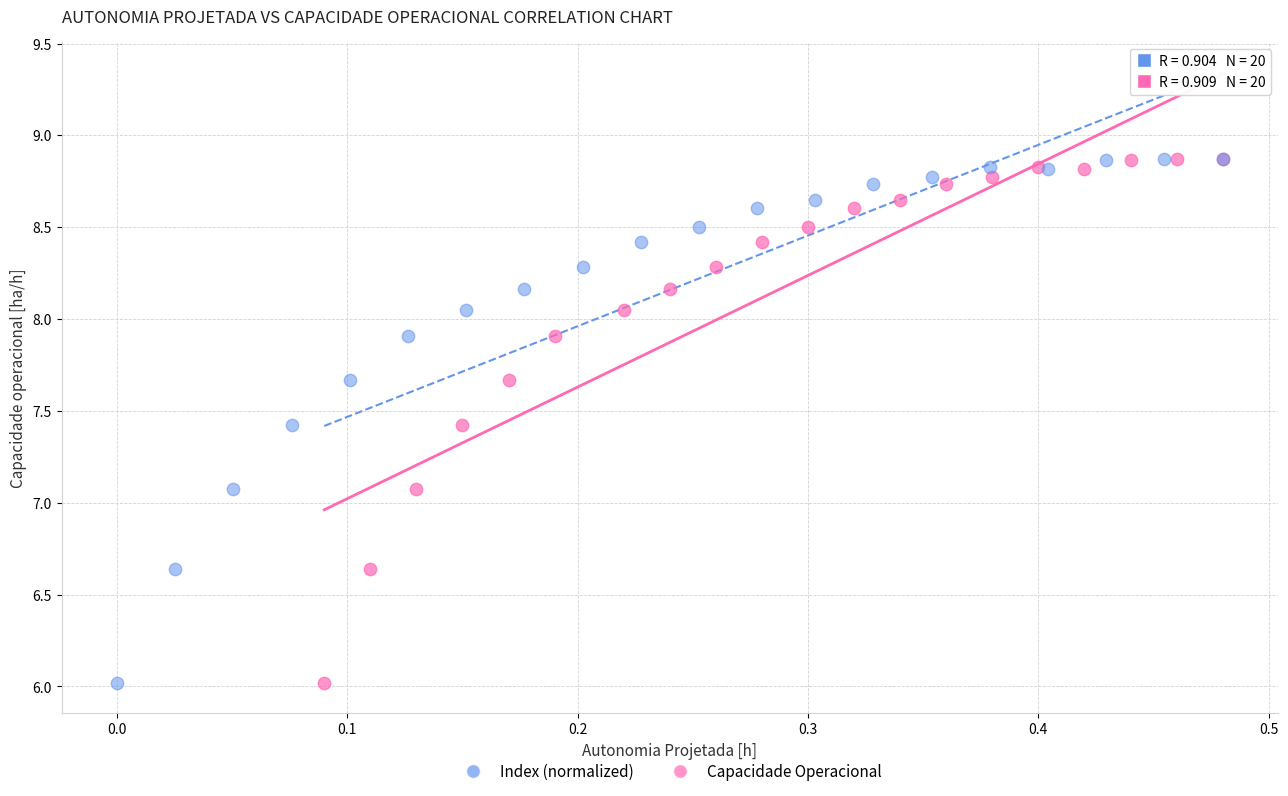

What are all the series names shown in the legend?

Index (normalized), Capacidade Operacional